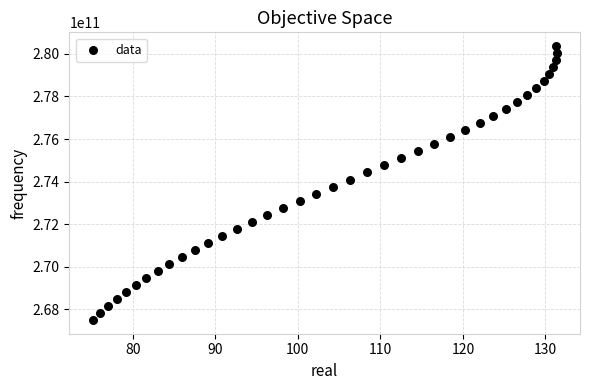

What is the range of Y values (max minus min)?

12870000000